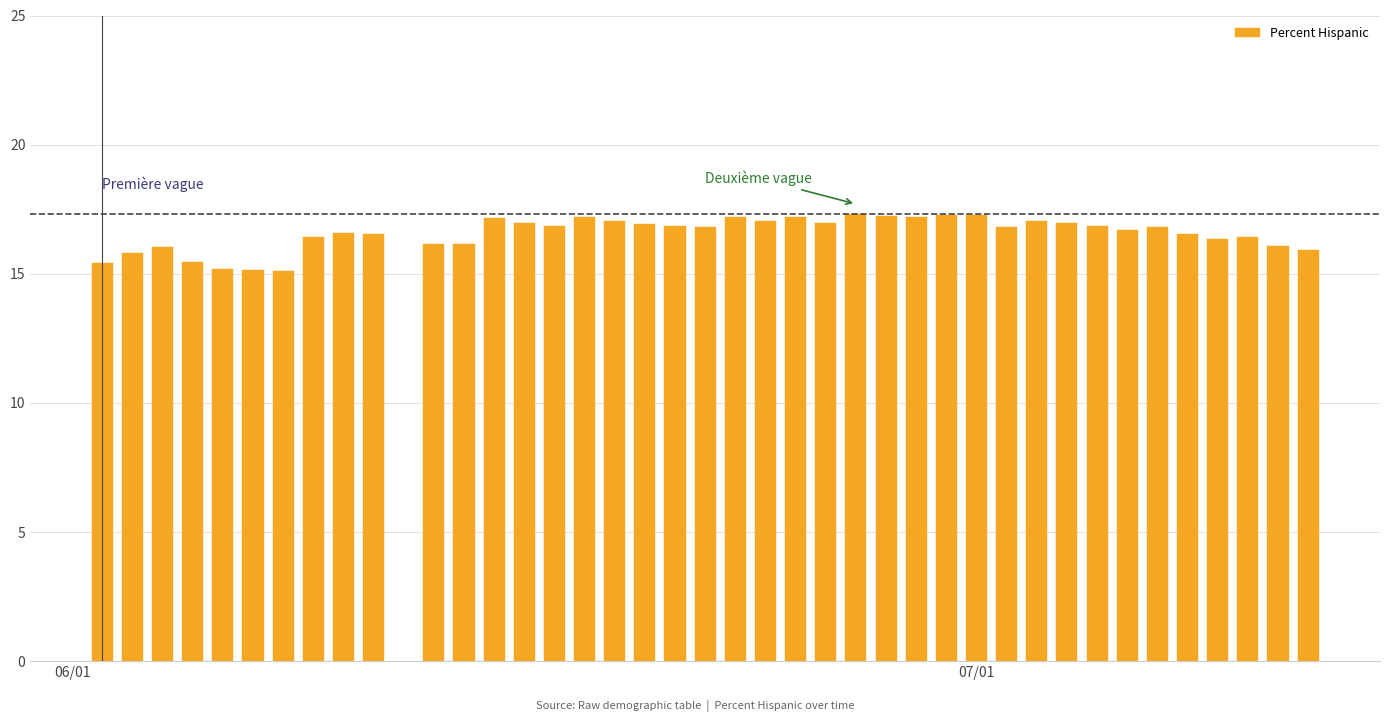

What is the difference between the maximum and minimum values?

2.2